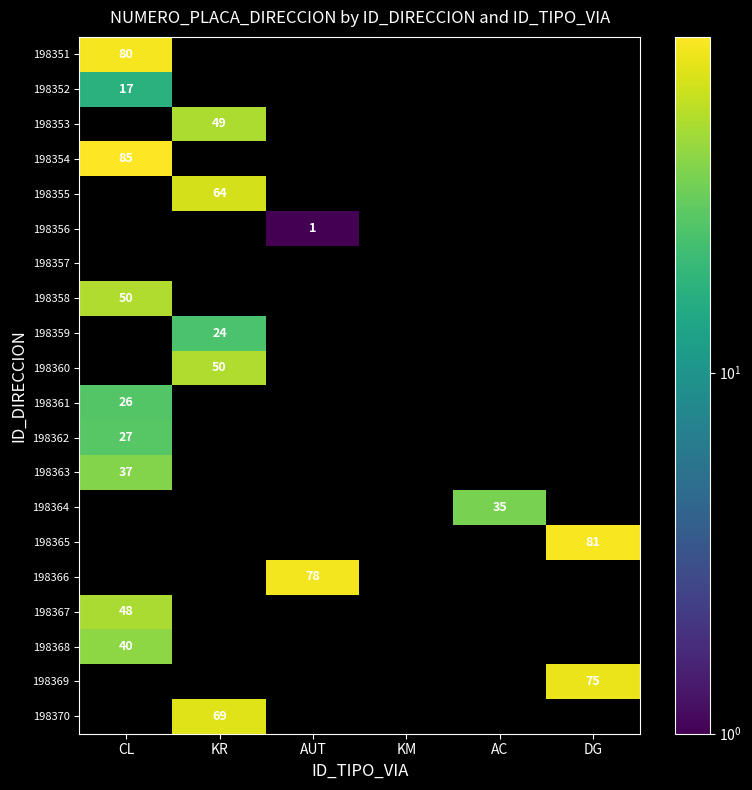

The 198362 series shows 27 at CL. True or false?

True